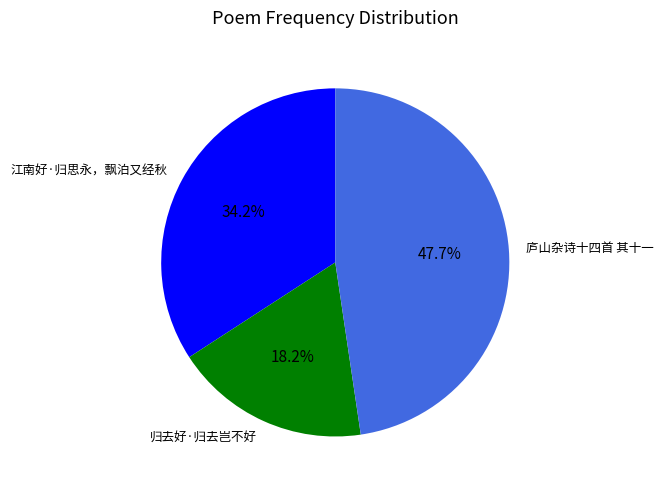

What percentage is the 江南好·归思永，飘泊又经秋 slice, to the nearest percent?

34%